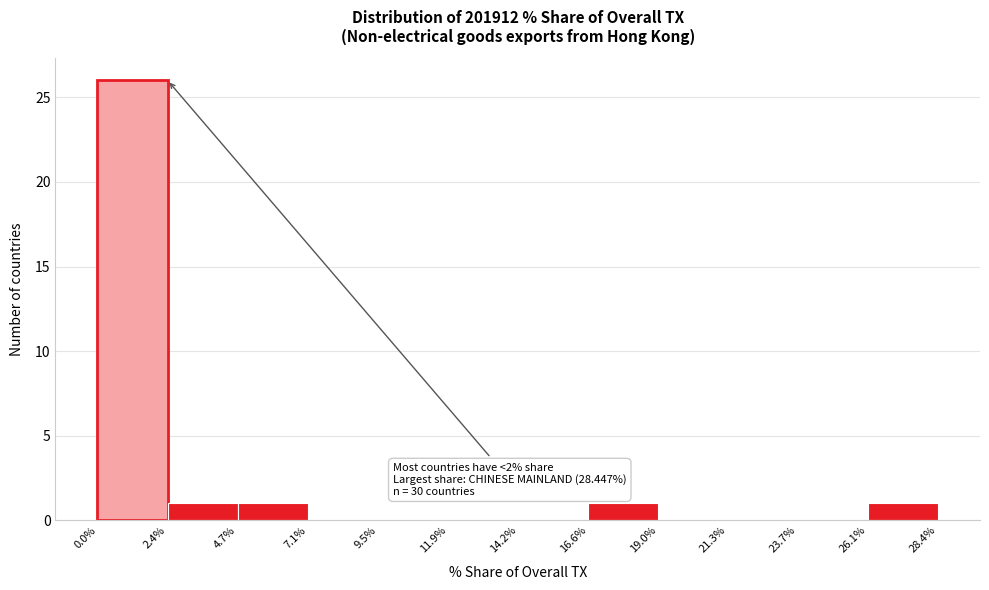

Which range on the x-axis has the tallest bar?

0.0% to 2.4%